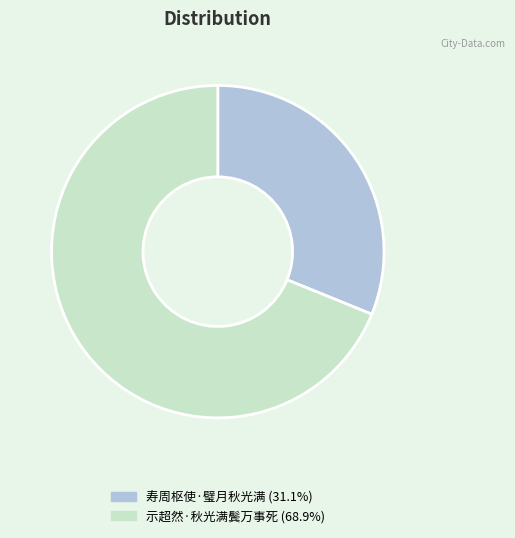

True or false: 示超然·秋光满鬓万事死 accounts for 69% of the total.

True